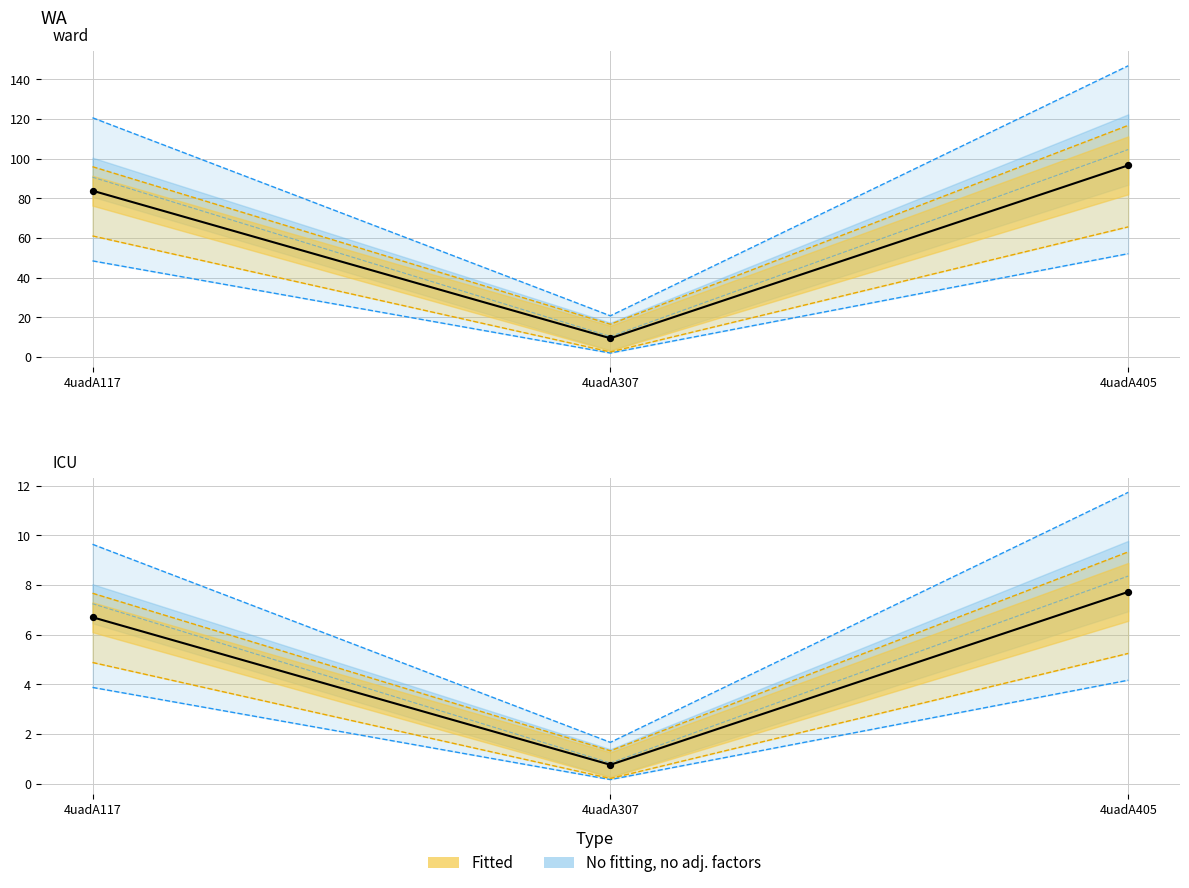

What is the total value across all series at 4uadA307?

19.5